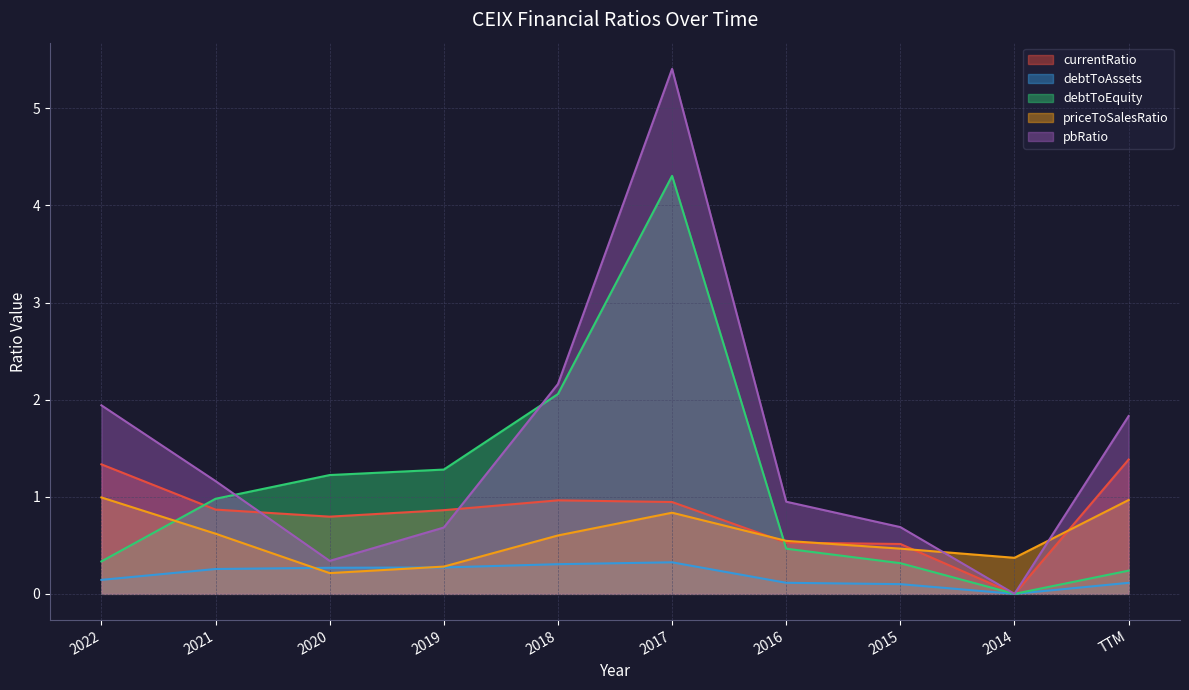

How many interior local valleys does the debtToAssets series have?

1